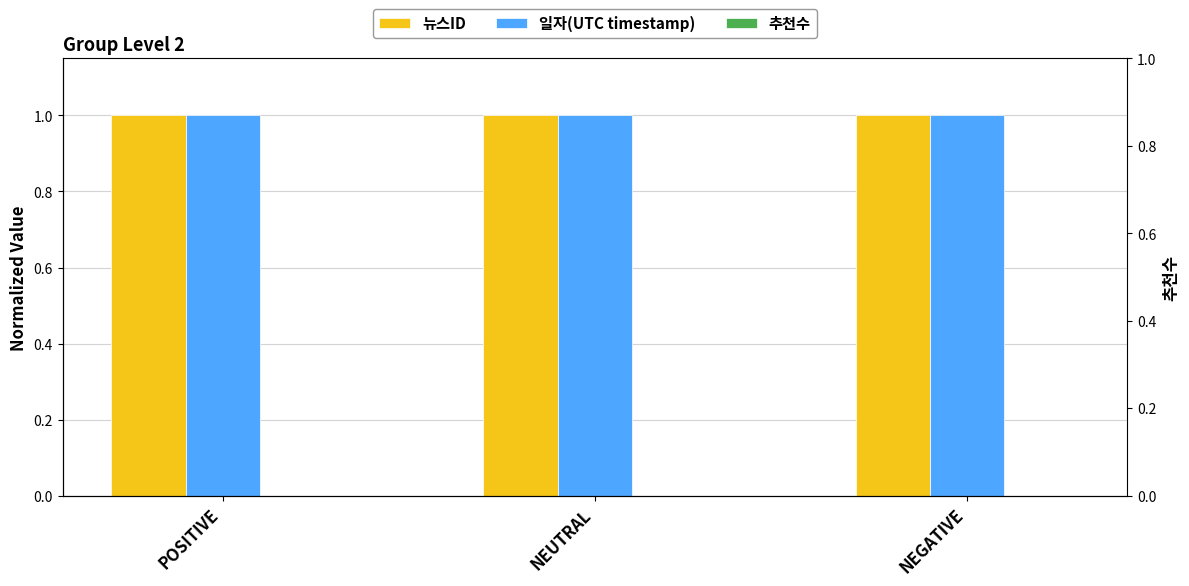

What is the approximate value of 일자(UTC timestamp) at NEUTRAL?

1.0